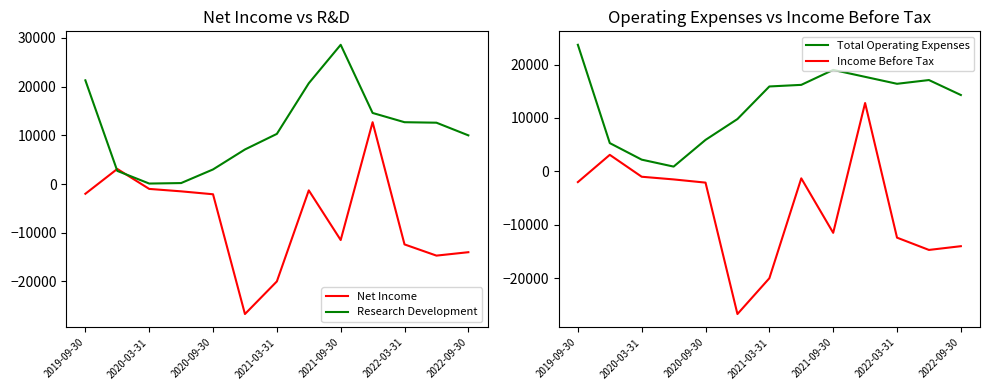

How many values in Income Before Tax are below zero?

11